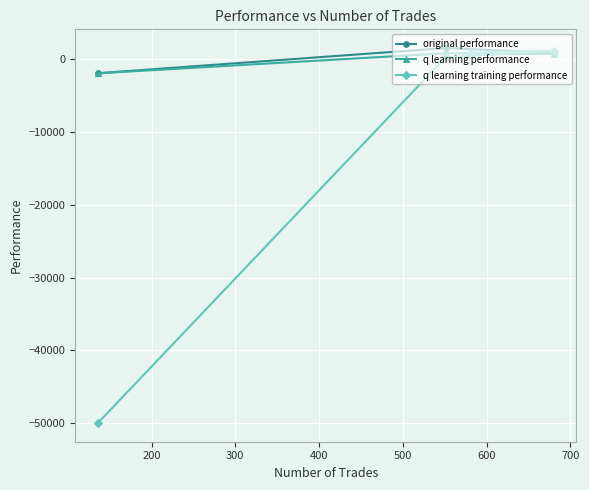

Which series has the largest range (max minus min)?

q learning training performance